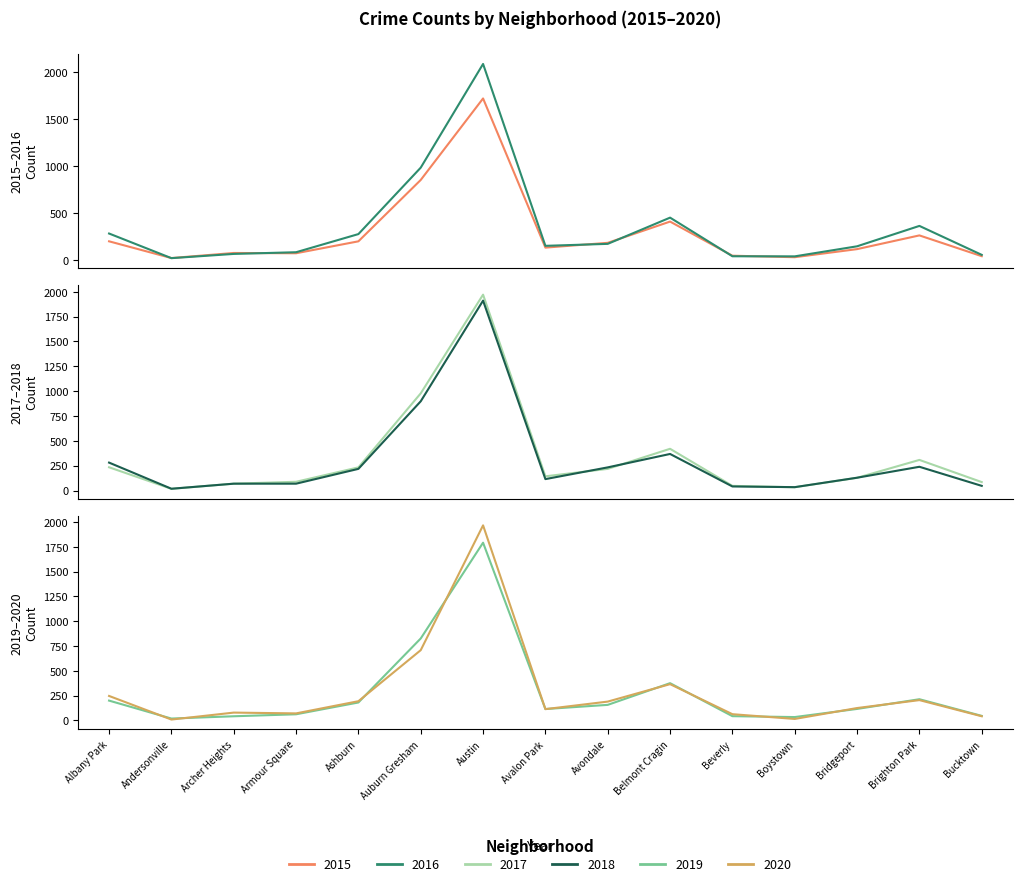

What is the difference between the 2020 values at Ashburn and Belmont Cragin?

172